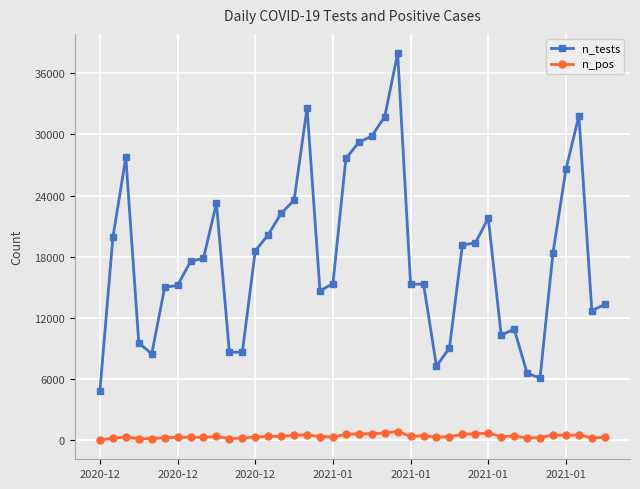

At how many categories does at least one series exceed 16629?

21